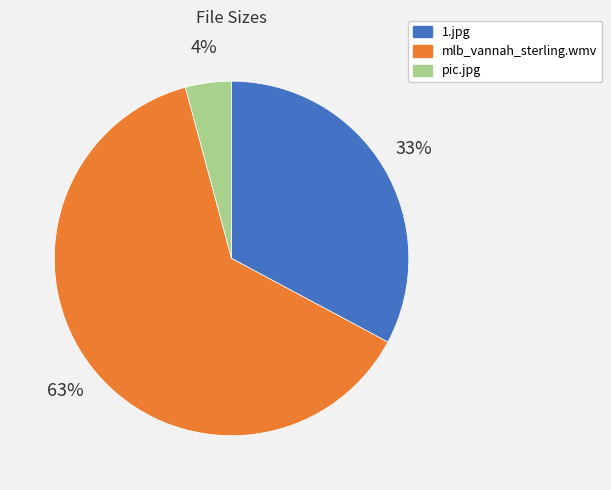

Combined, do 1.jpg and mlb_vannah_sterling.wmv account for over 50%?

Yes